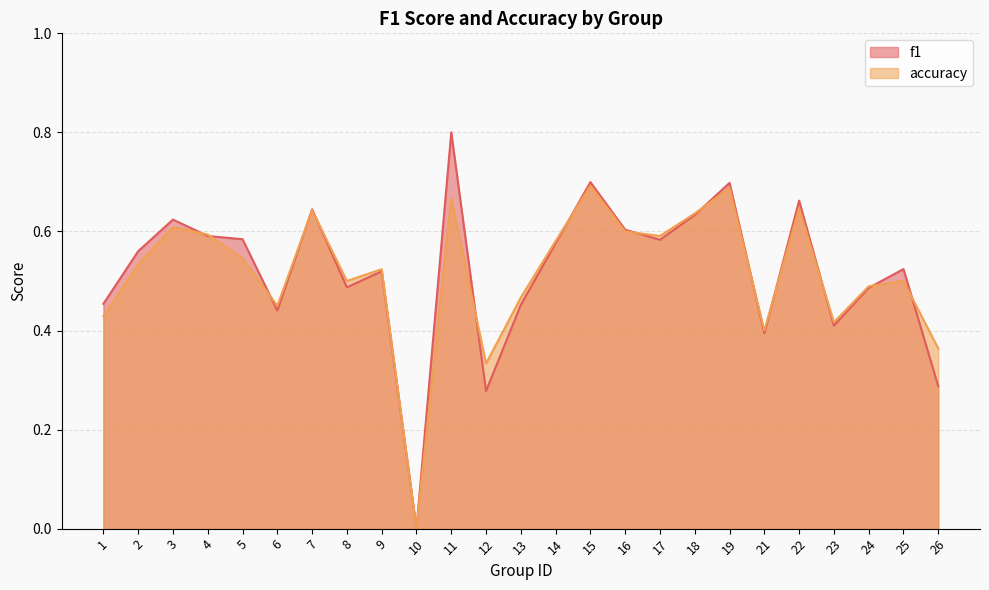

At how many categories does at least one series exceed 0?

24